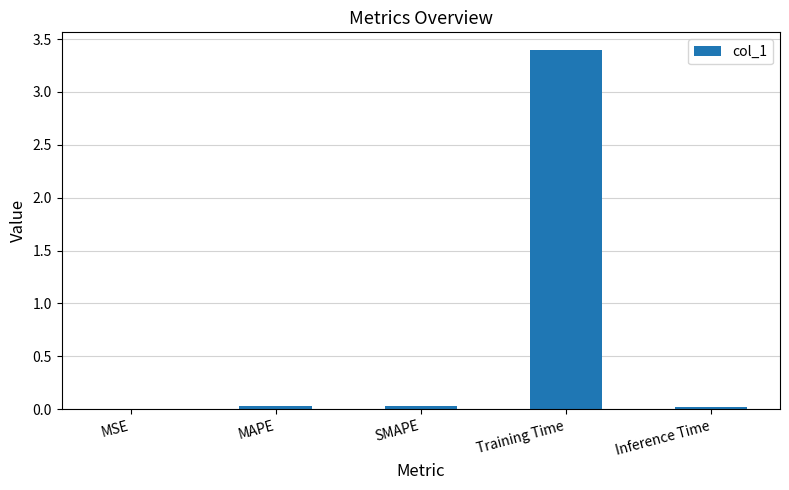

Which category has the highest value across all series?

Training Time